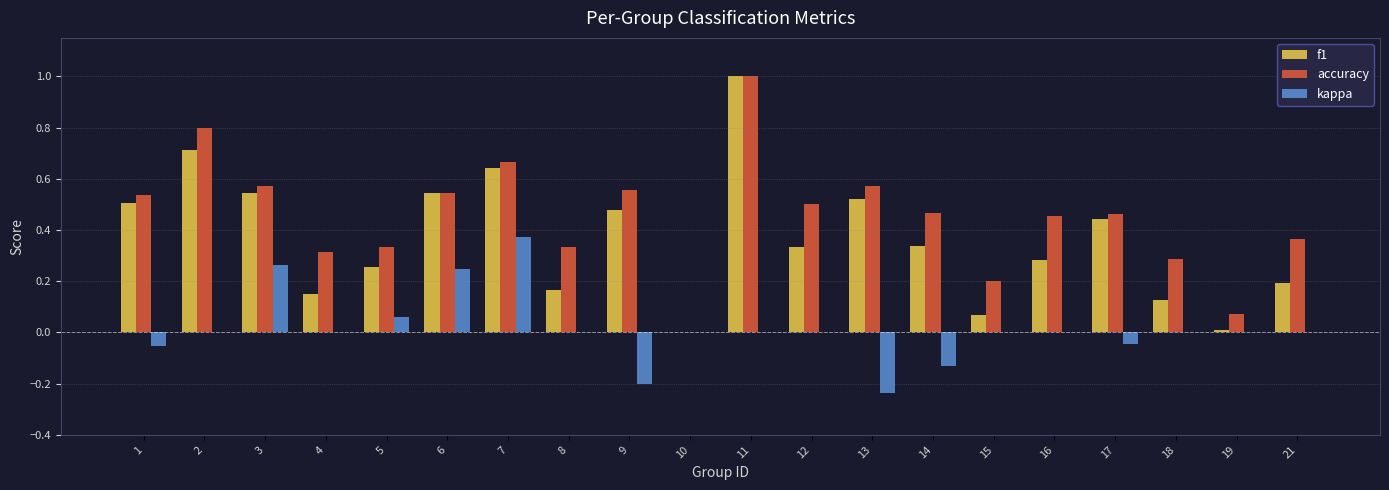

What is the sum of all accuracy values?

9.0